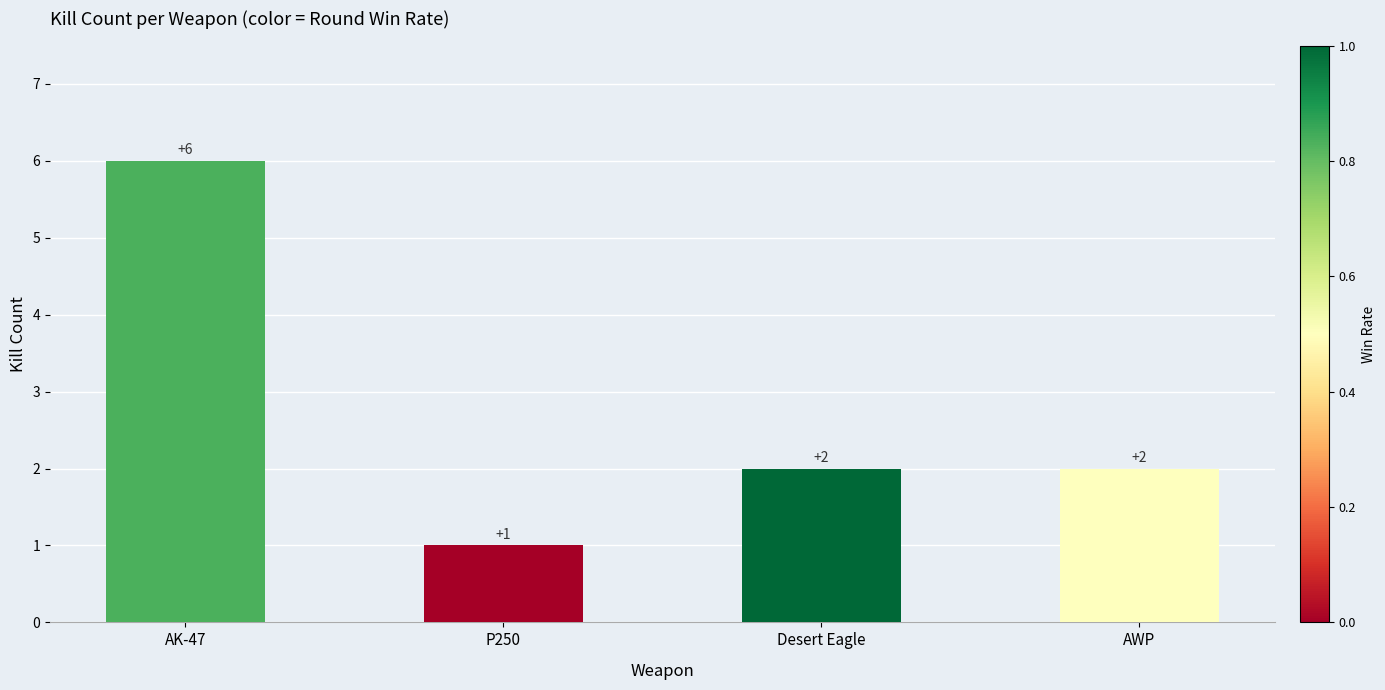

What is the sum of all values?

11